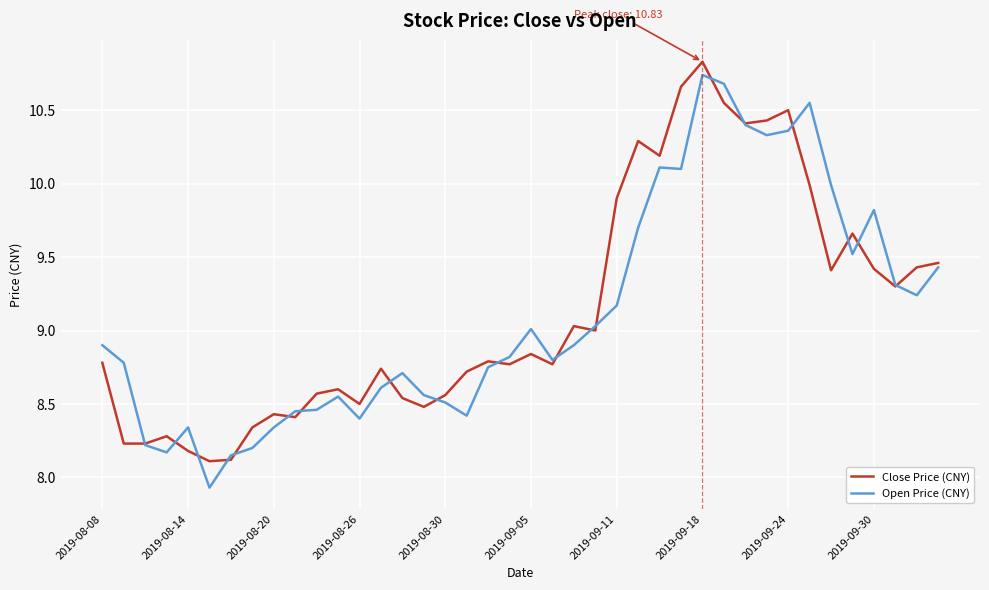

What is the maximum value shown in the chart?

10.8